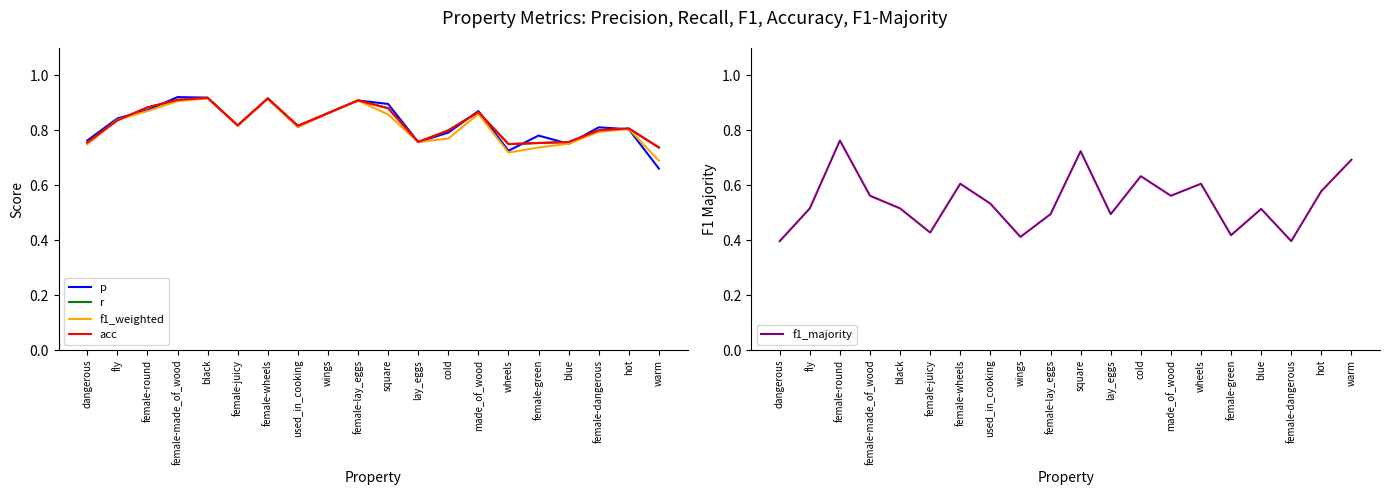

What value does the f1_weighted series have at female-round?

0.9